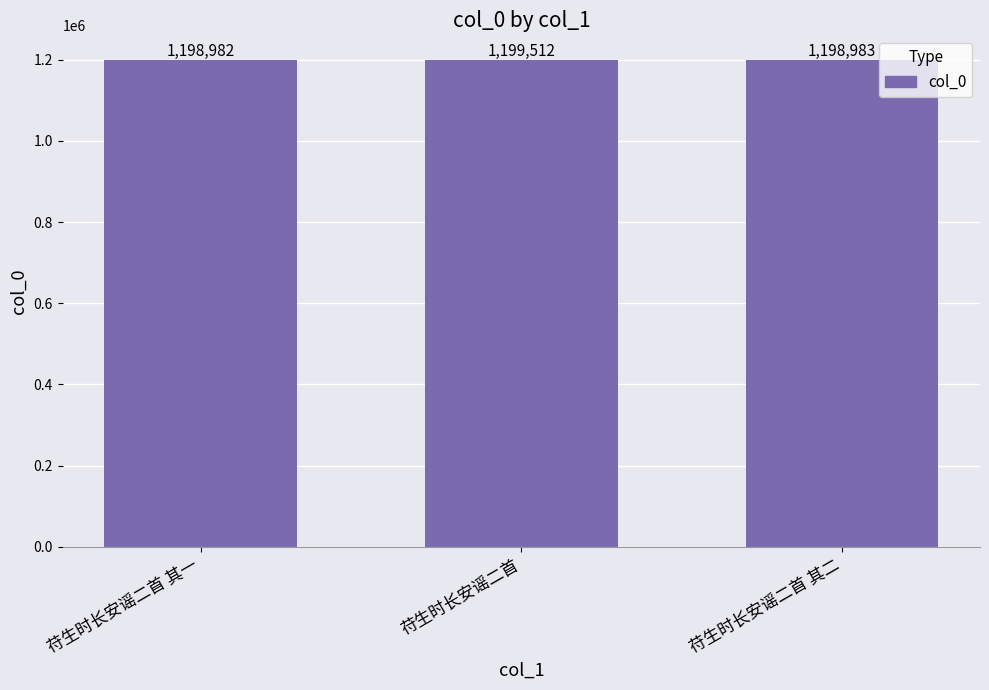

How many bars are there in total?

3